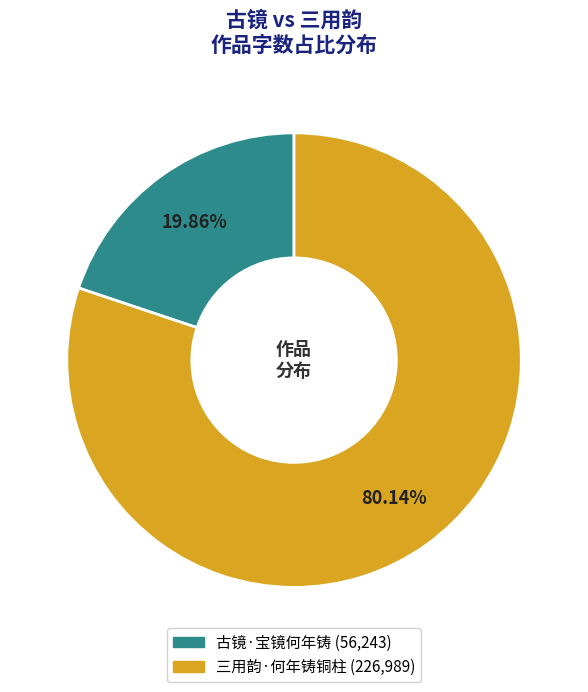

To the nearest percent, what percentage of the pie is 三用韵·何年铸铜柱?

80%